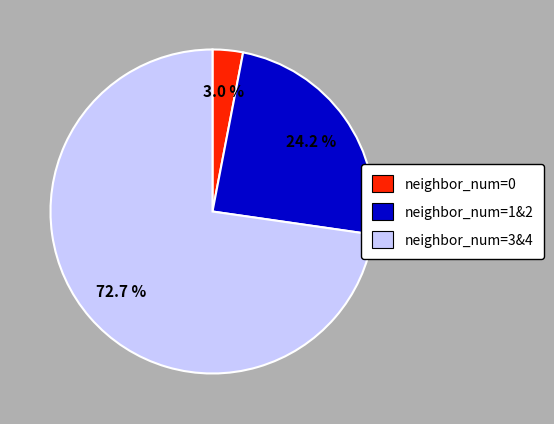

Which category has the smallest portion of the pie?

neighbor_num=0